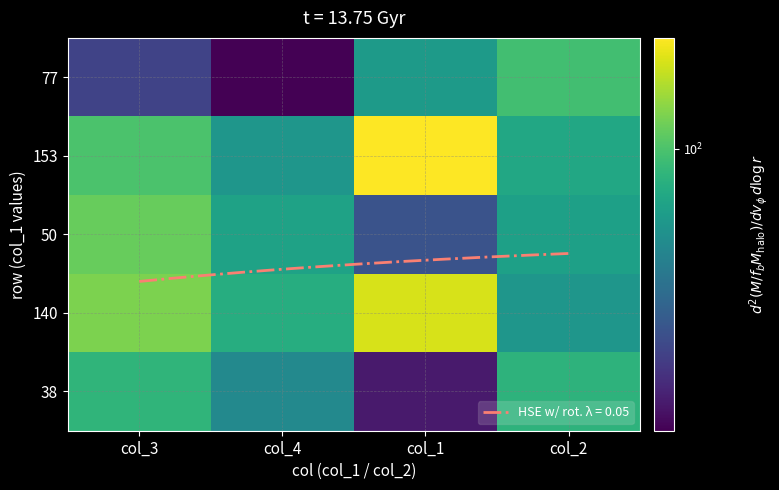

Is the value of 140 at col_3 greater than the value of 77 at col_4?

Yes